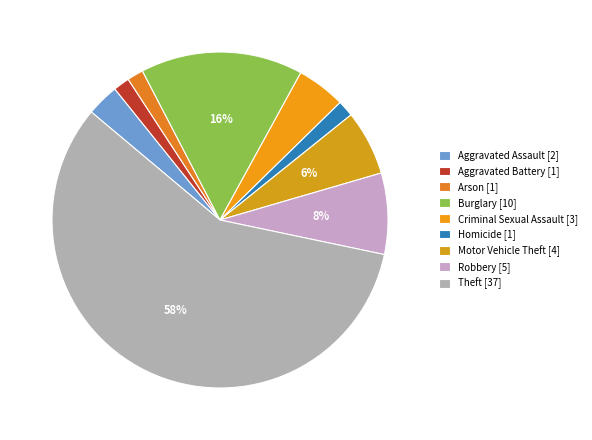

What percentage is the Theft slice, to the nearest percent?

58%